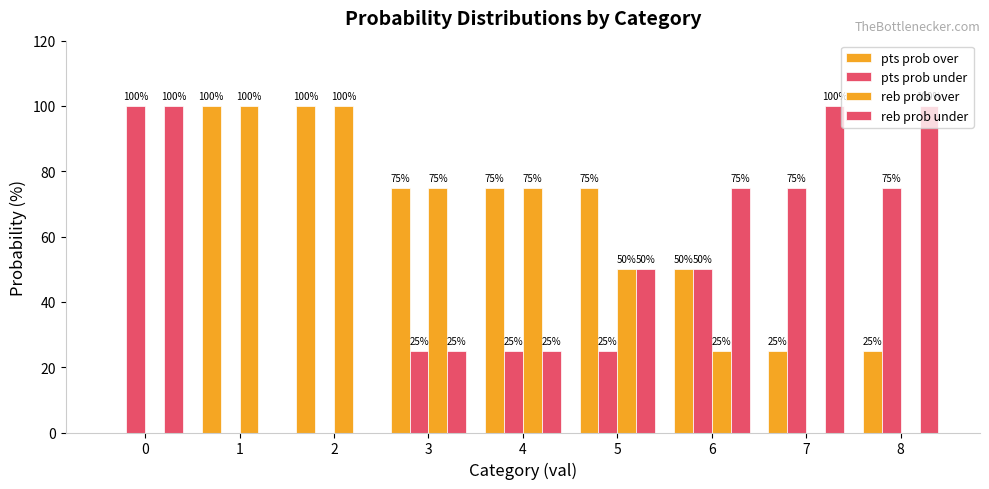

The value of pts prob over at 3 is 36. True or false?

False